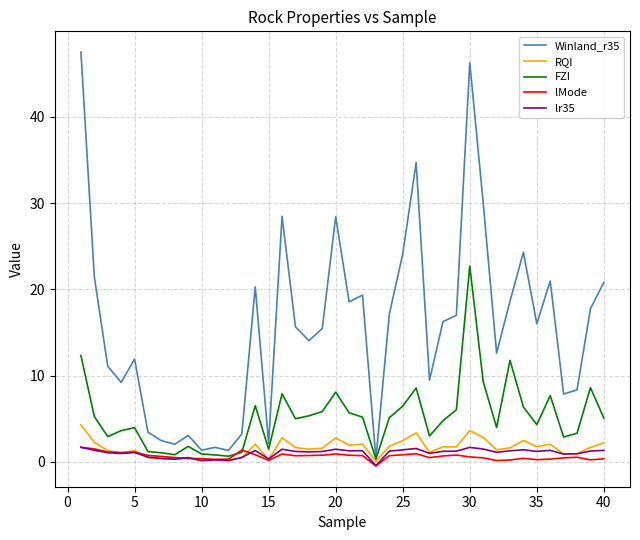

Which series has the widest spread of values?

Winland_r35